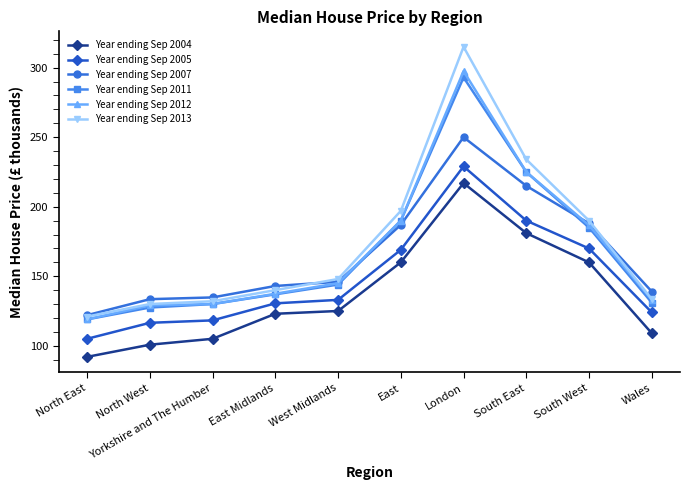

Does the chart have visible grid lines?

No